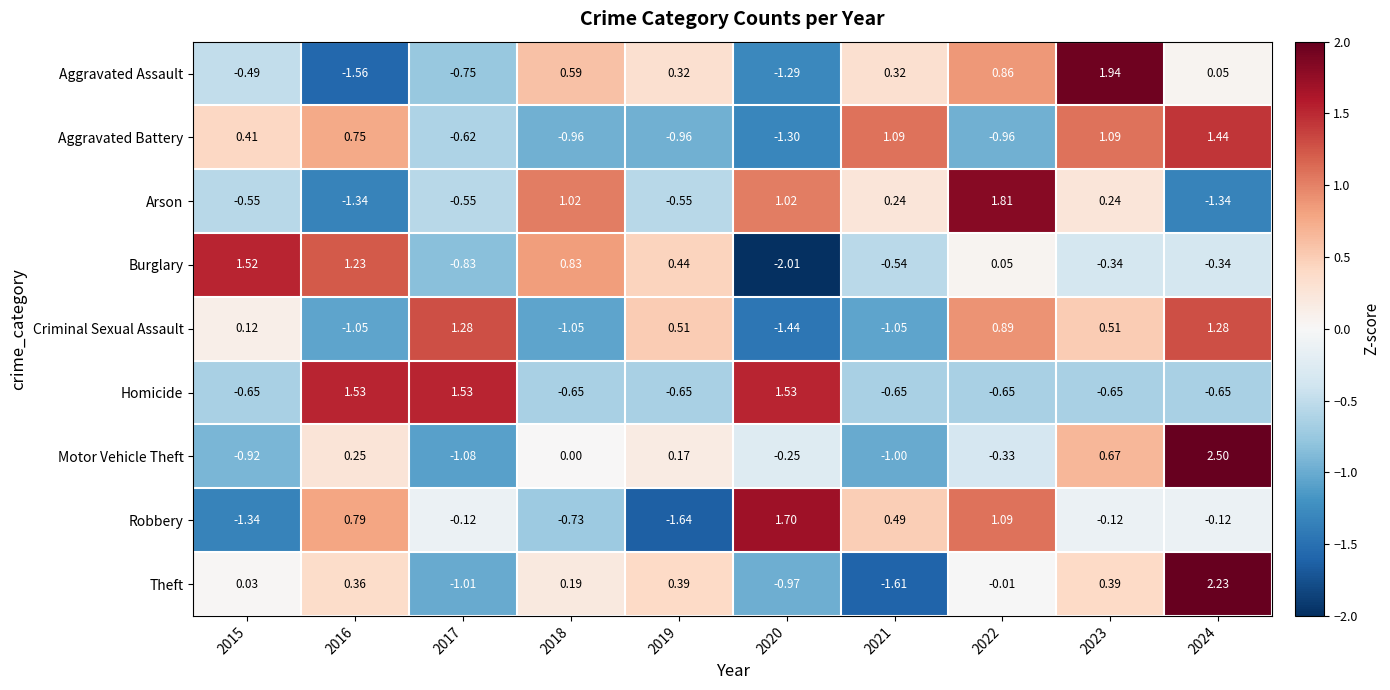

Between 2016 and 2018, which series saw the biggest shift?

Arson